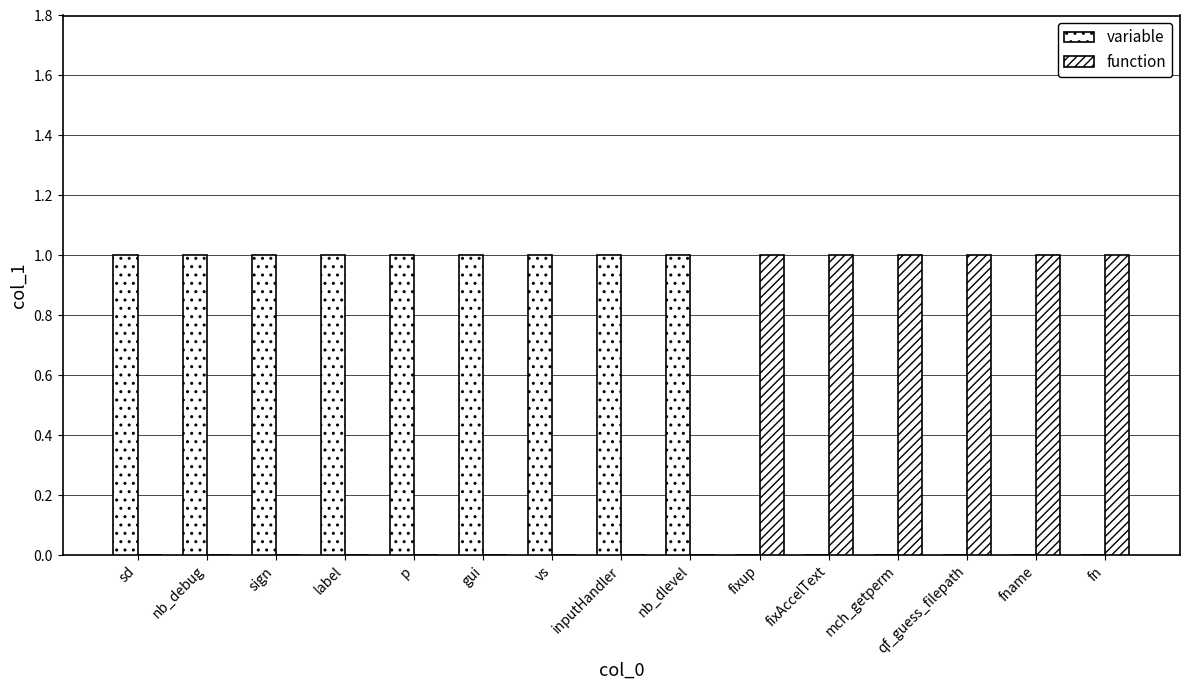

List the series in order of their peak value, lowest first.

variable, function